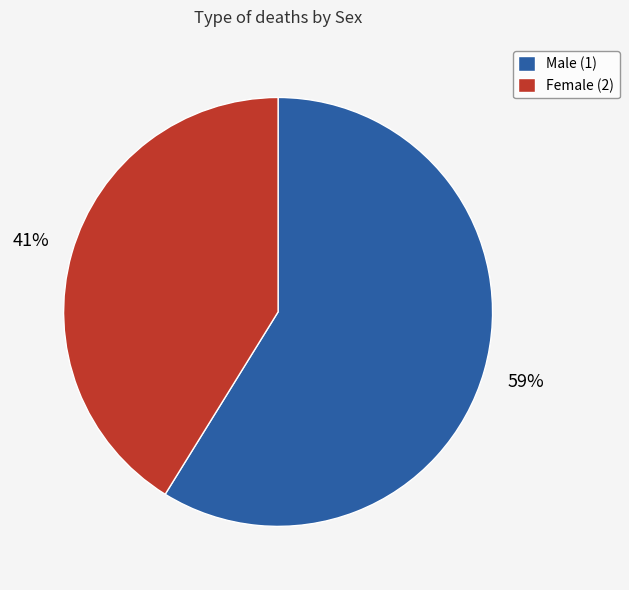

How many slices are in this pie chart?

2